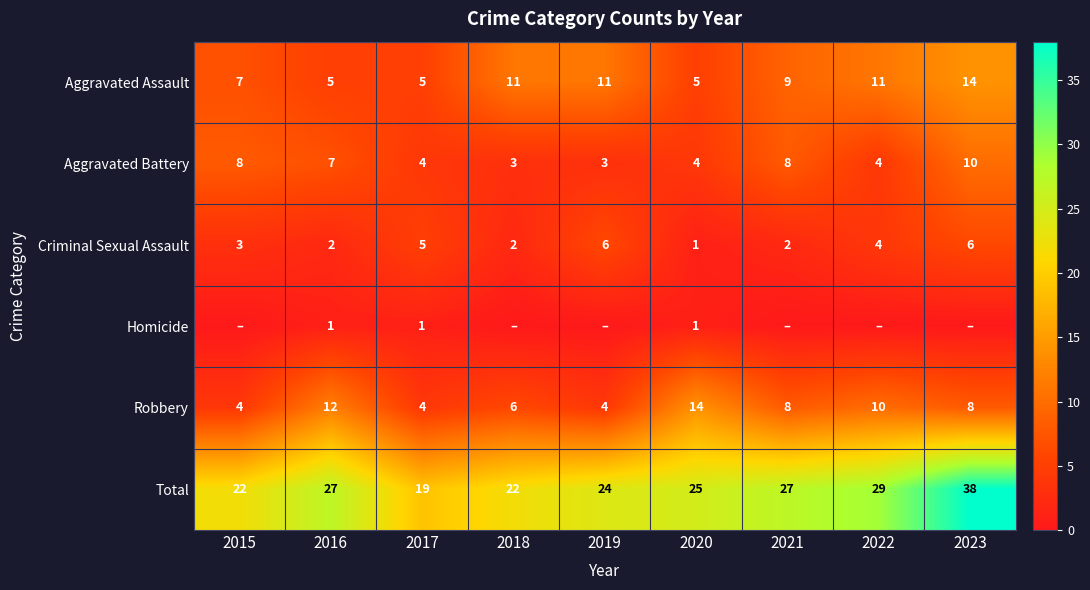

Where does the Total series first go above 25?

2016